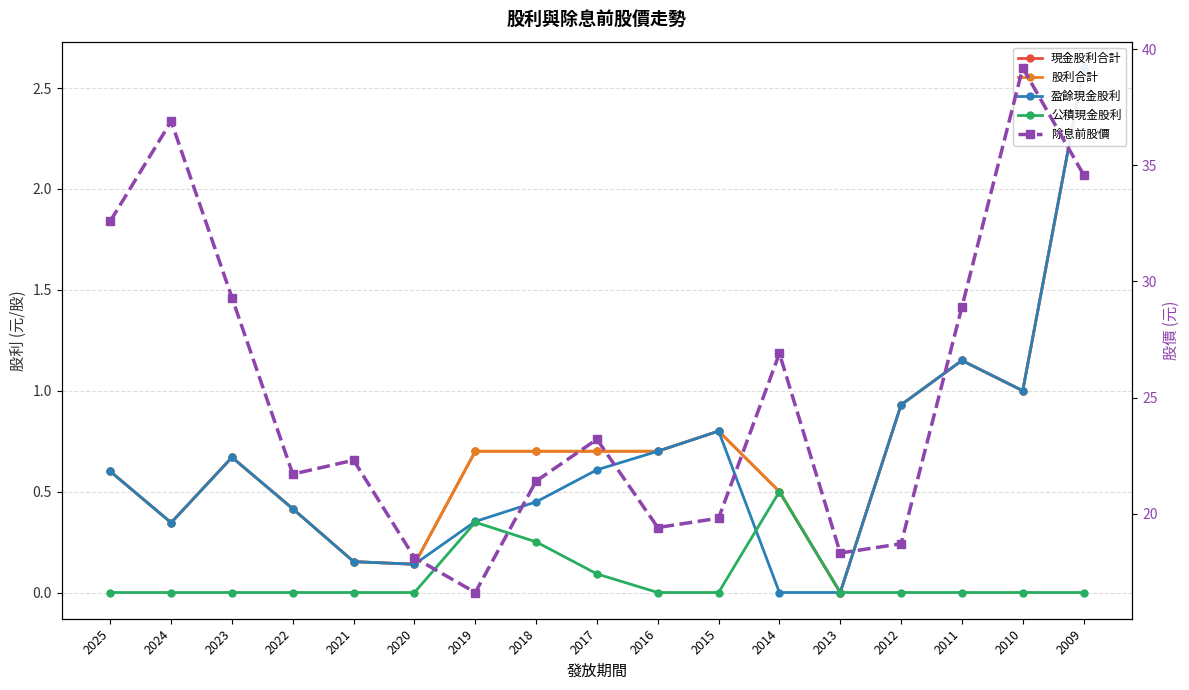

At which label does 除息前股價 first exceed 22?

2025